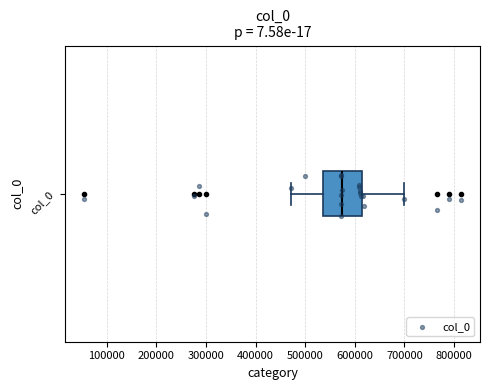

Where is the left edge of the box for col_0 on the x-axis? The values are not printed on the chart, so give them approximately, as read against the axis.

540000